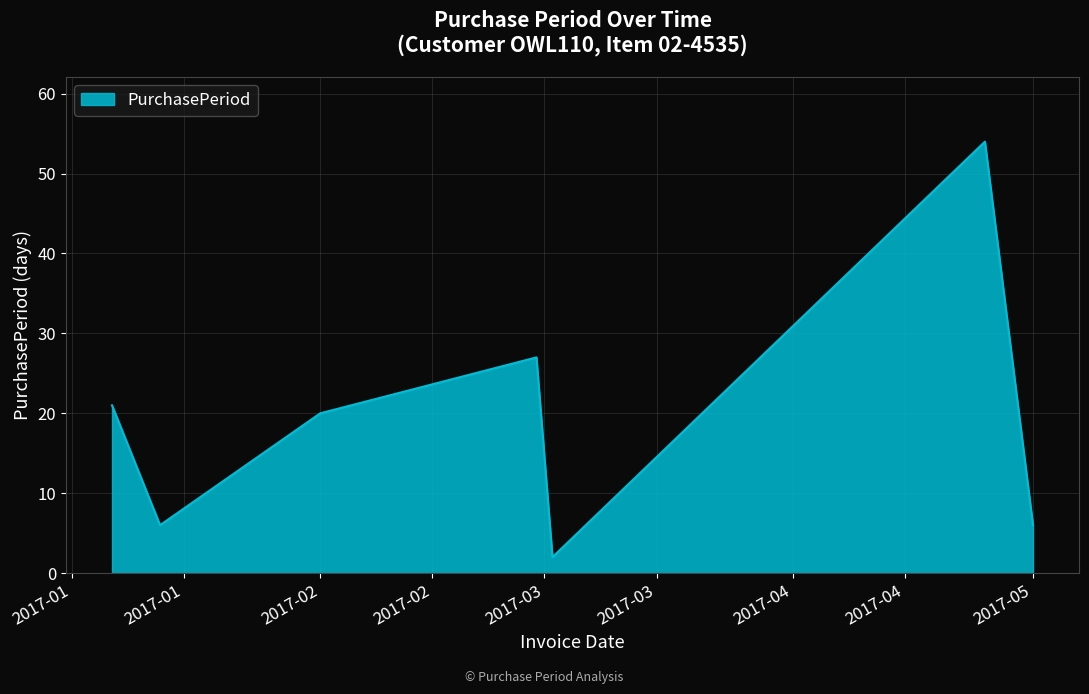

True or false: the data has more than 1 interior local peaks.

True